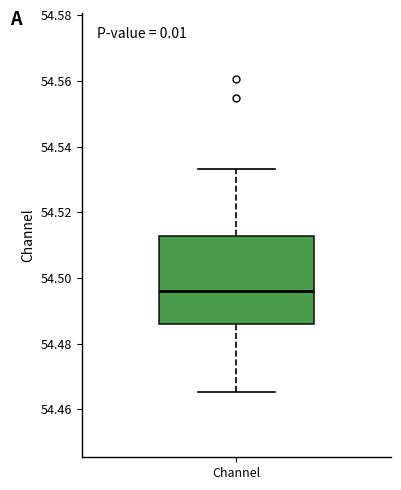

Transcribe this box plot: give where the median line is, the range the box spans, and where the two whiskers end, as read against the y-axis. The values are not printed on the chart, so give them approximately, as read against the axis.

median 54.496, box 54.486 to 54.512, whiskers 54.466 to 54.534